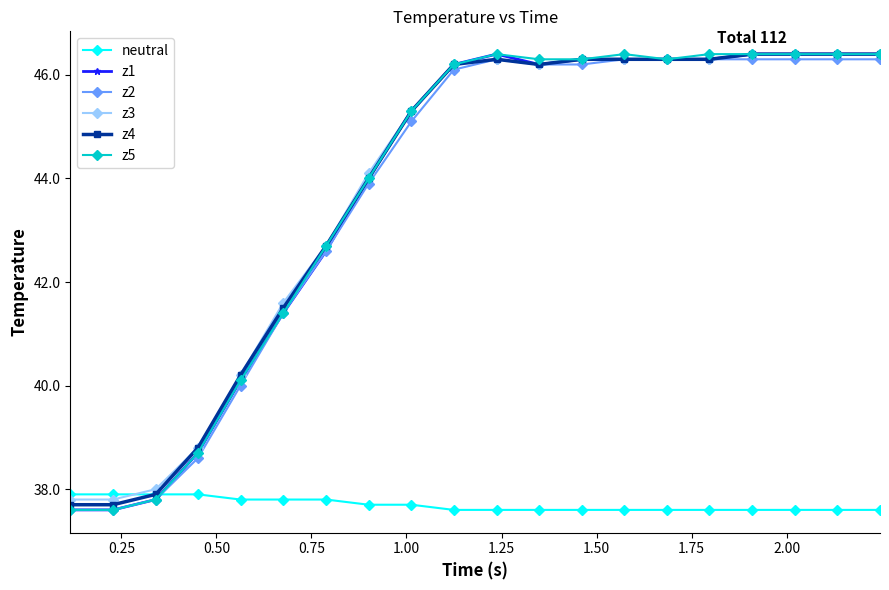

What is the greatest value displayed?

46.4